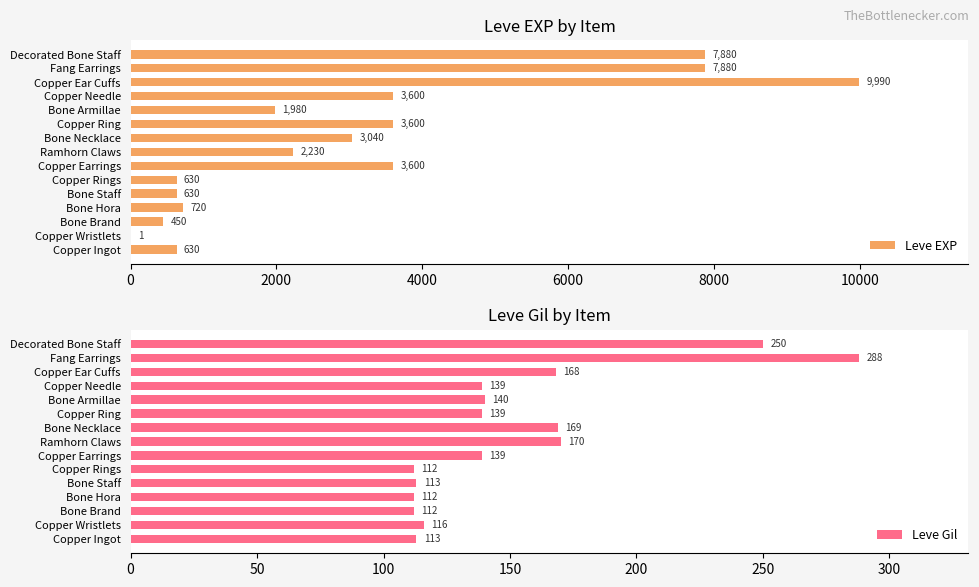

At which label does Leve EXP reach its peak?

Copper Ear Cuffs